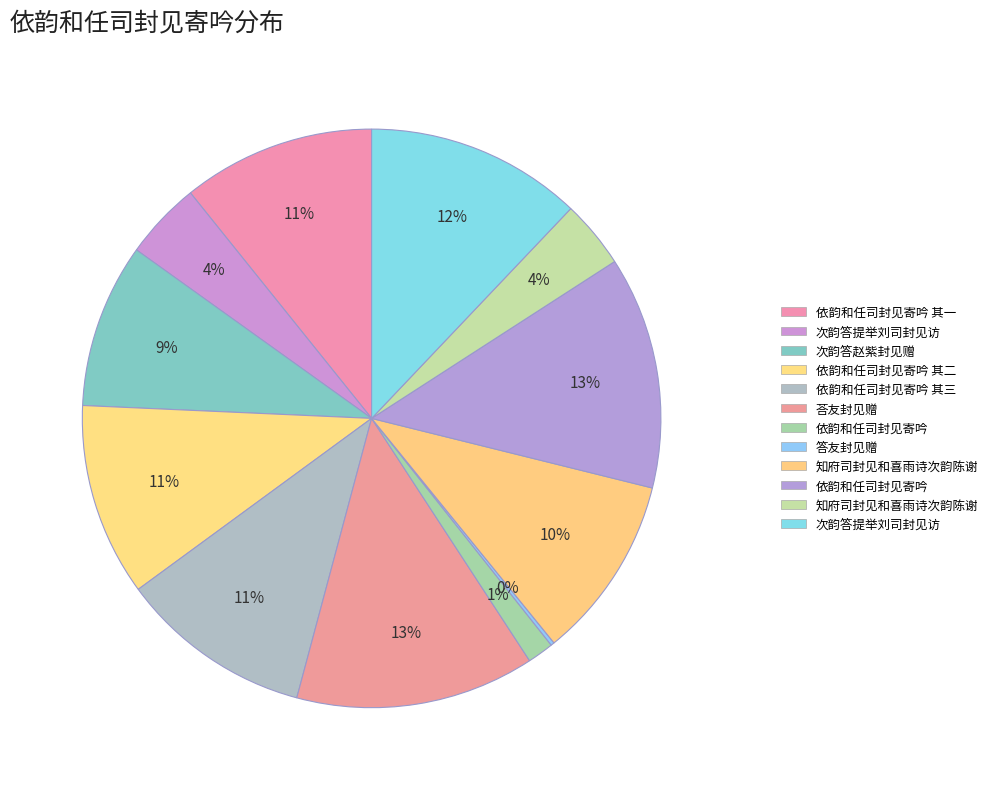

How many segments does this pie chart have?

12